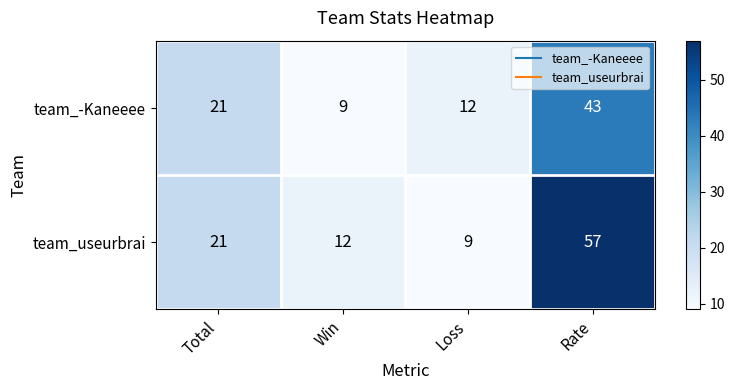

Reading left to right, list all the values displayed in this chart.

team_-Kaneeee: 21	9	12	43
team_useurbrai: 21	12	9	57